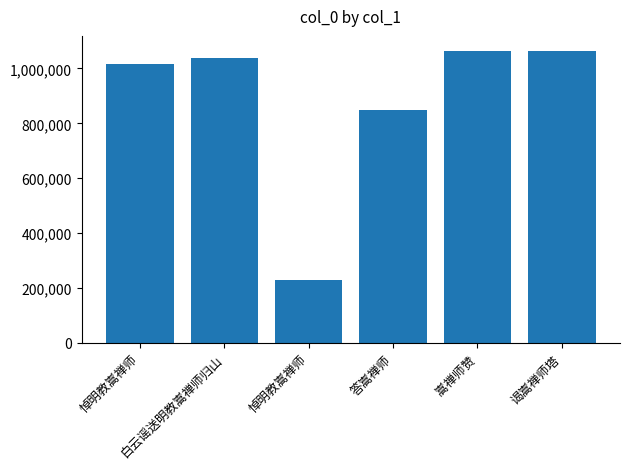

What is the average value?

876697